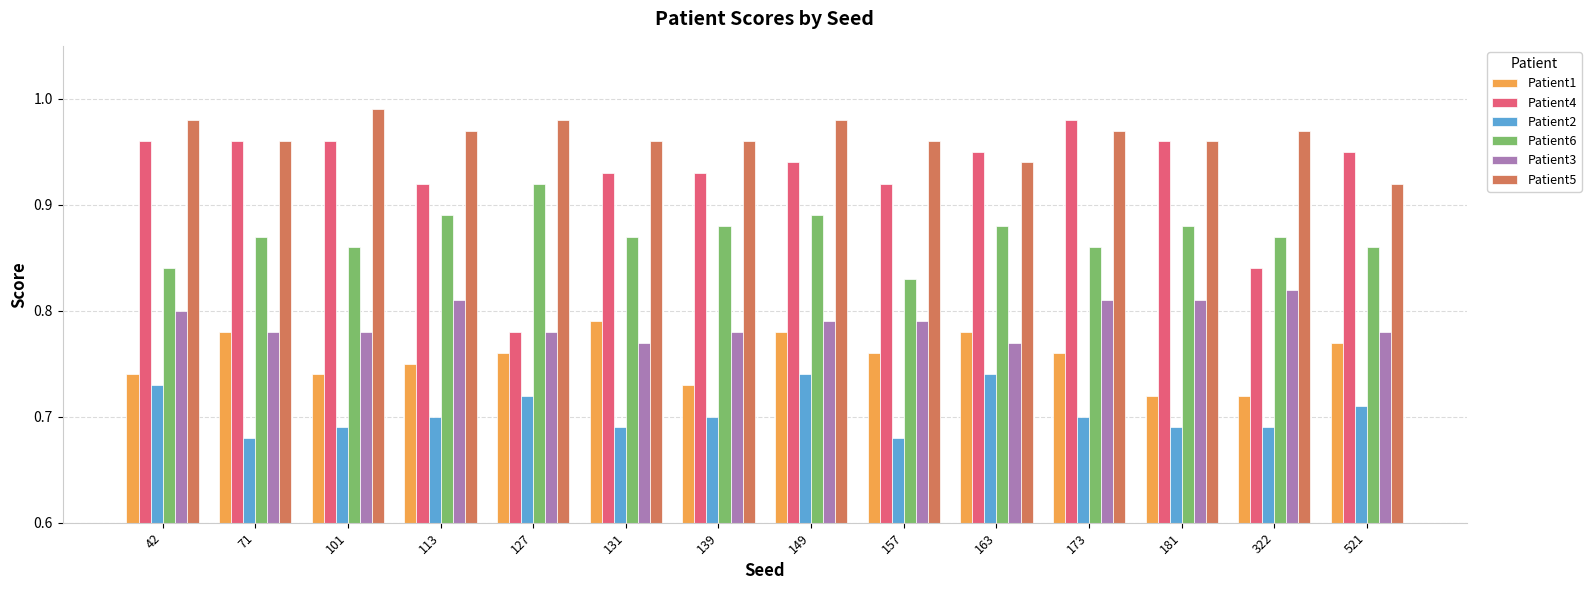

Are the bars horizontal?

No